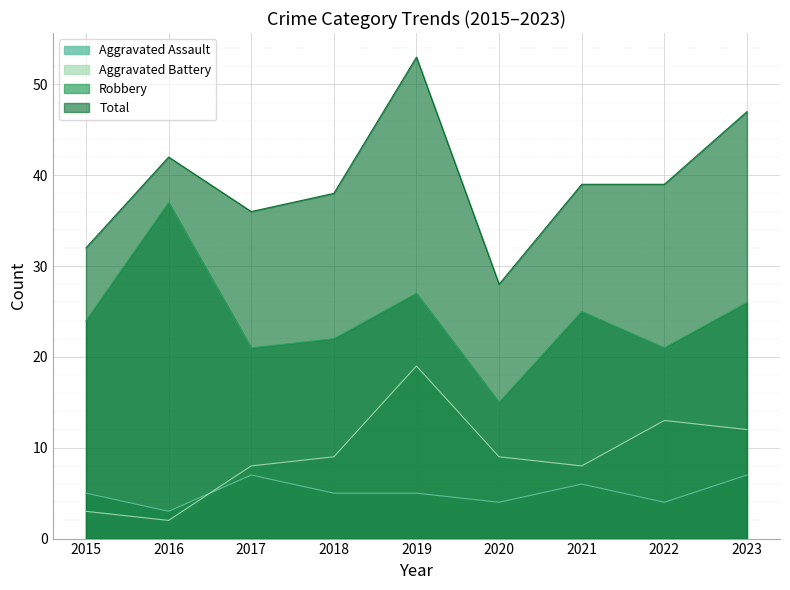

Rank the series at 2021 from highest to lowest value.

Total, Robbery, Aggravated Battery, Aggravated Assault